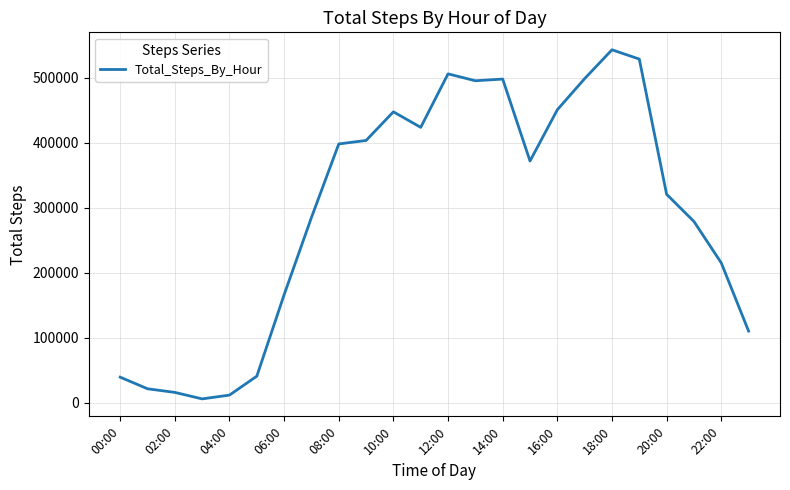

What is the maximum value shown in the chart?

542848